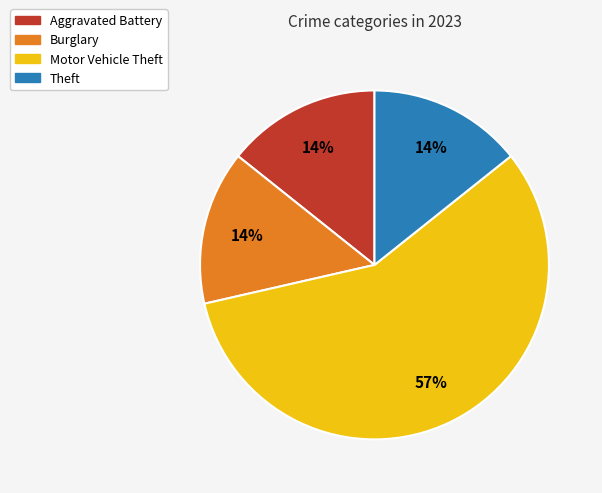

How many segments does this pie chart have?

4